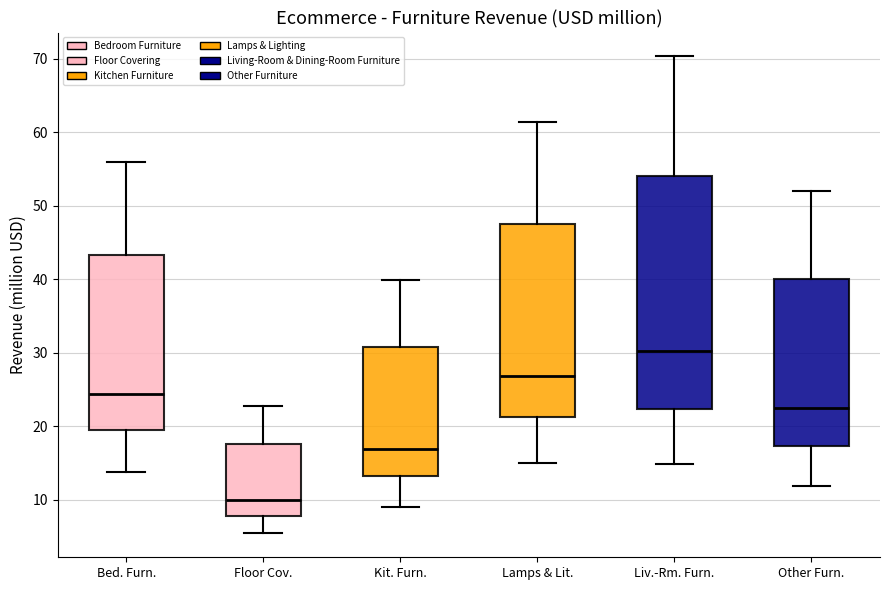

Comparing the boxes themselves (not the whiskers), which one is the tallest?

Liv.-Rm. Furn.